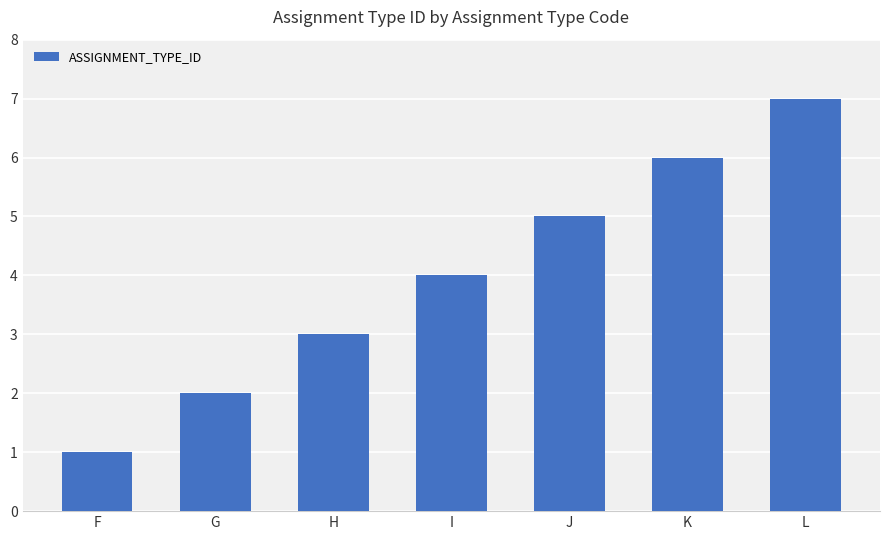

Read the value at H.

3